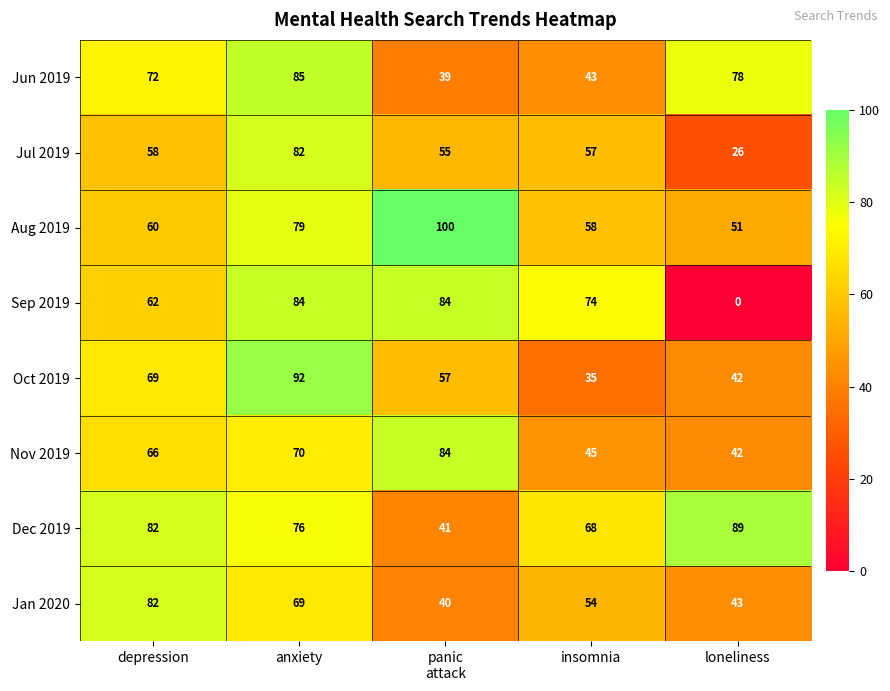

How many values in the Nov 2019 series are below 66?

2